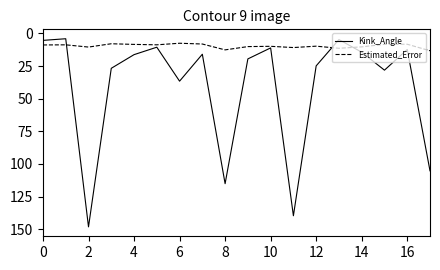

List the series in order of their overall mean, lowest first.

Estimated_Error, Kink_Angle